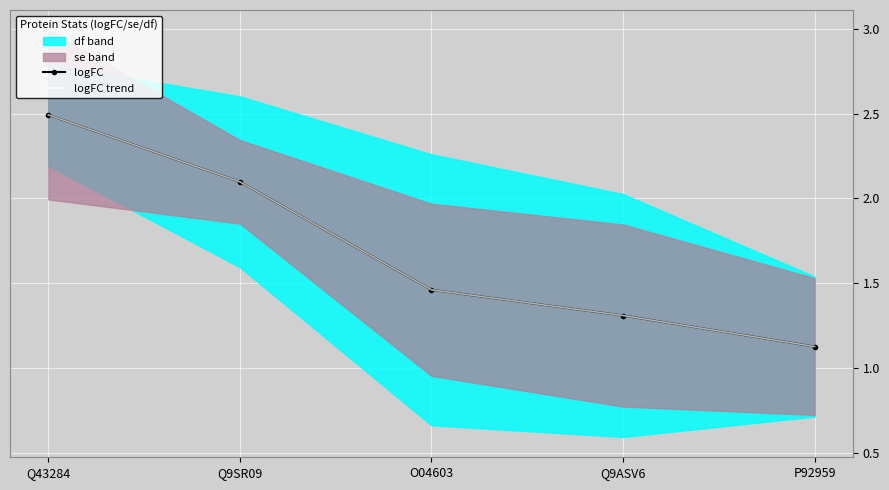

Is it true that logFC equals 2.5 at Q43284?

True